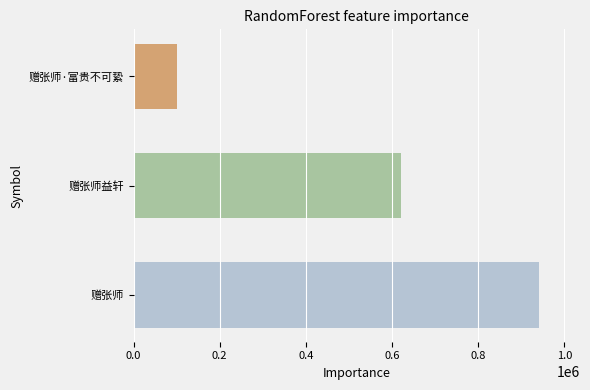

At which label is the value closest to 521974?

赠张师益轩